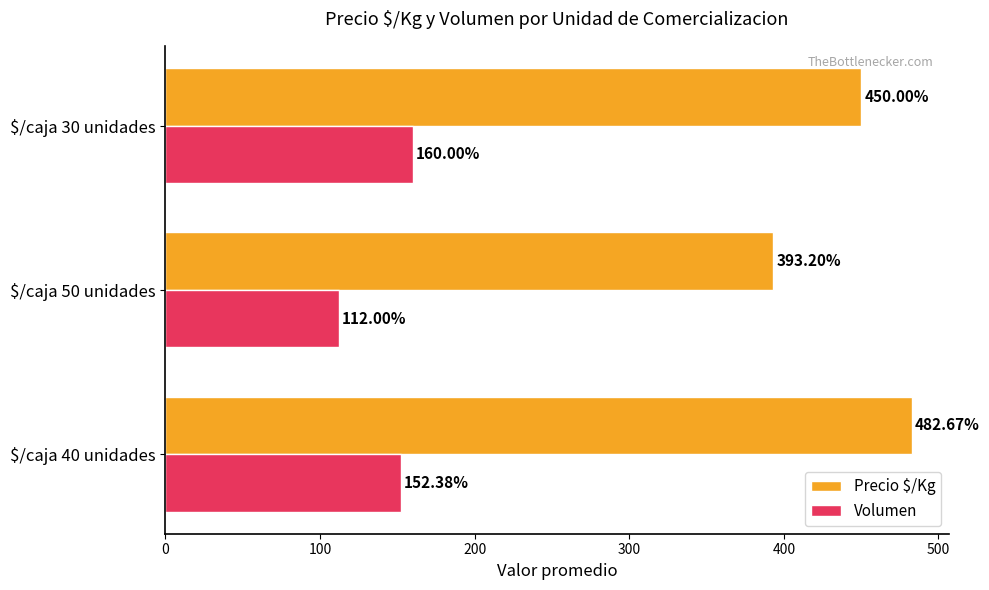

At which label does Volumen reach its minimum?

$/caja 50 unidades